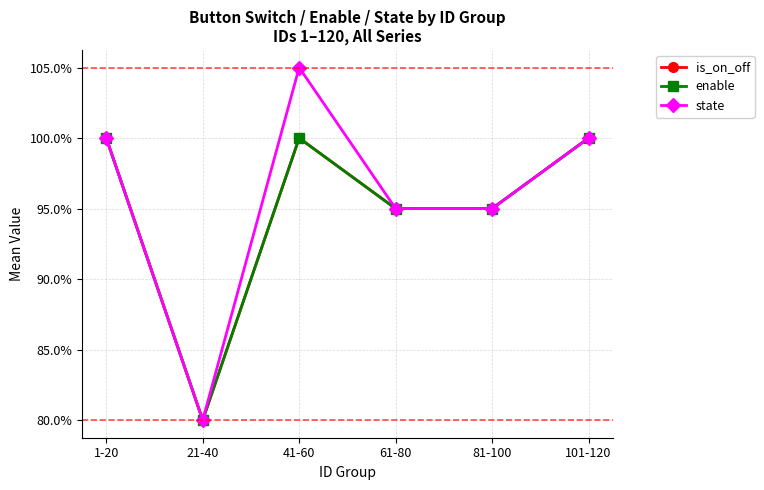

Does the chart have visible grid lines?

Yes